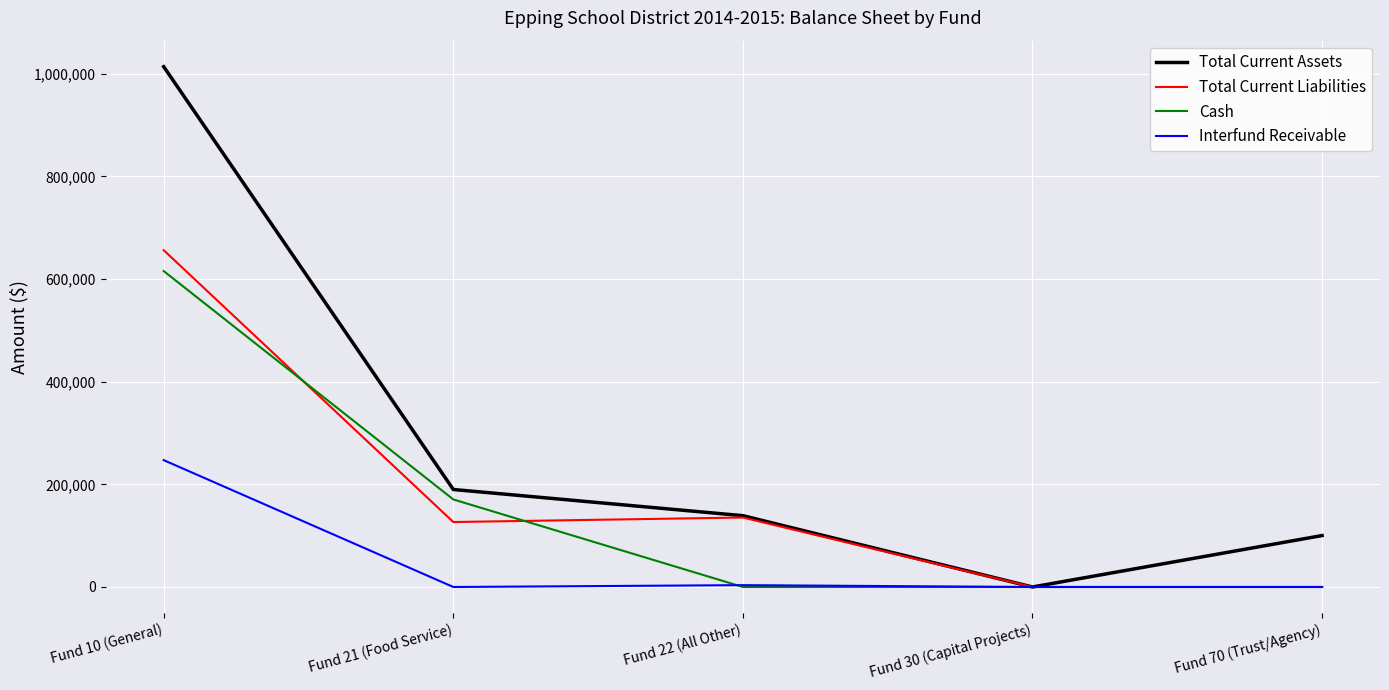

Between Fund 10 (General) and Fund 22 (All Other), which series saw the biggest shift?

Total Current Assets